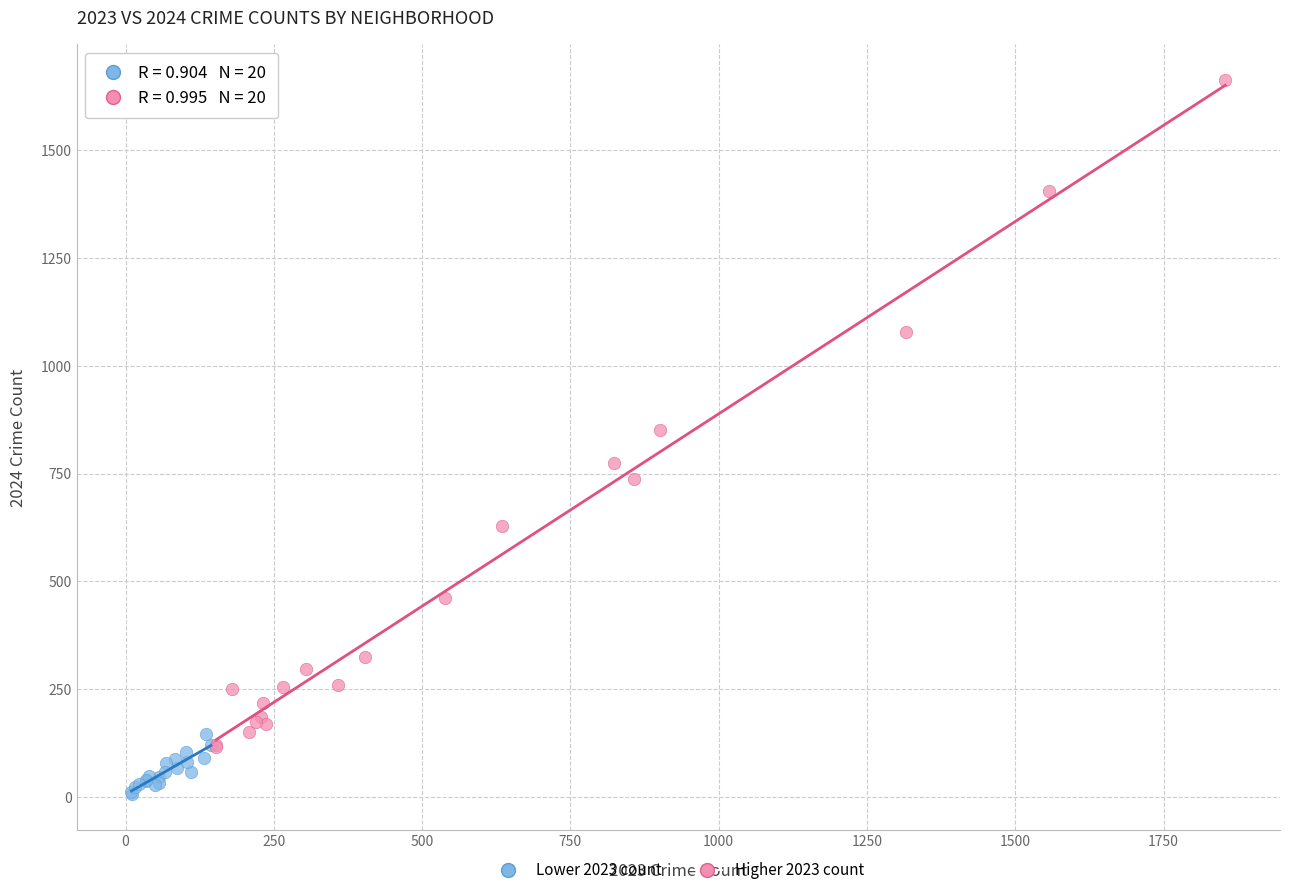

Which series reaches the minimum Y coordinate?

Lower 2023 count